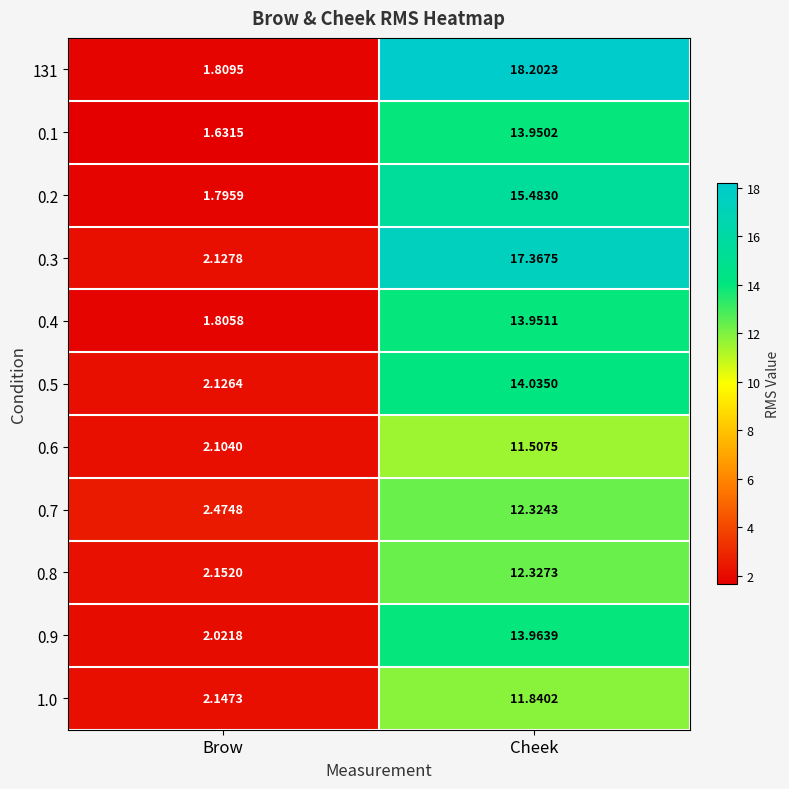

At which category is the sum across all series the highest?

Cheek